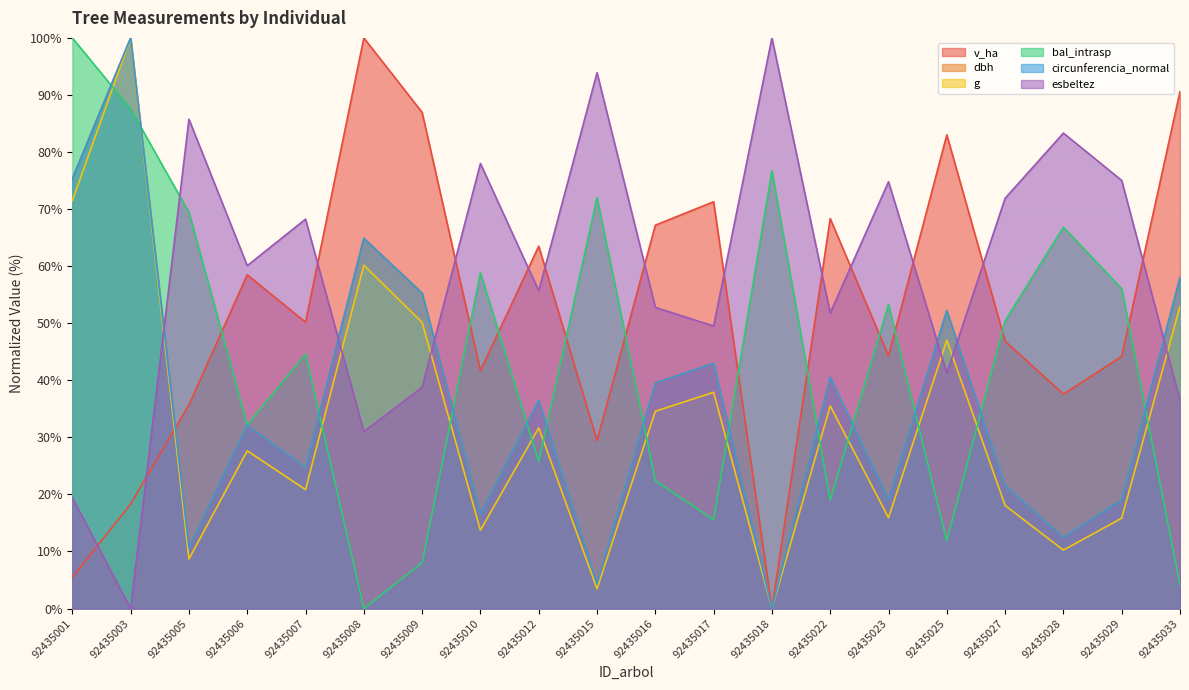

Is it true that esbeltez equals 44.7 at 92435007?

False